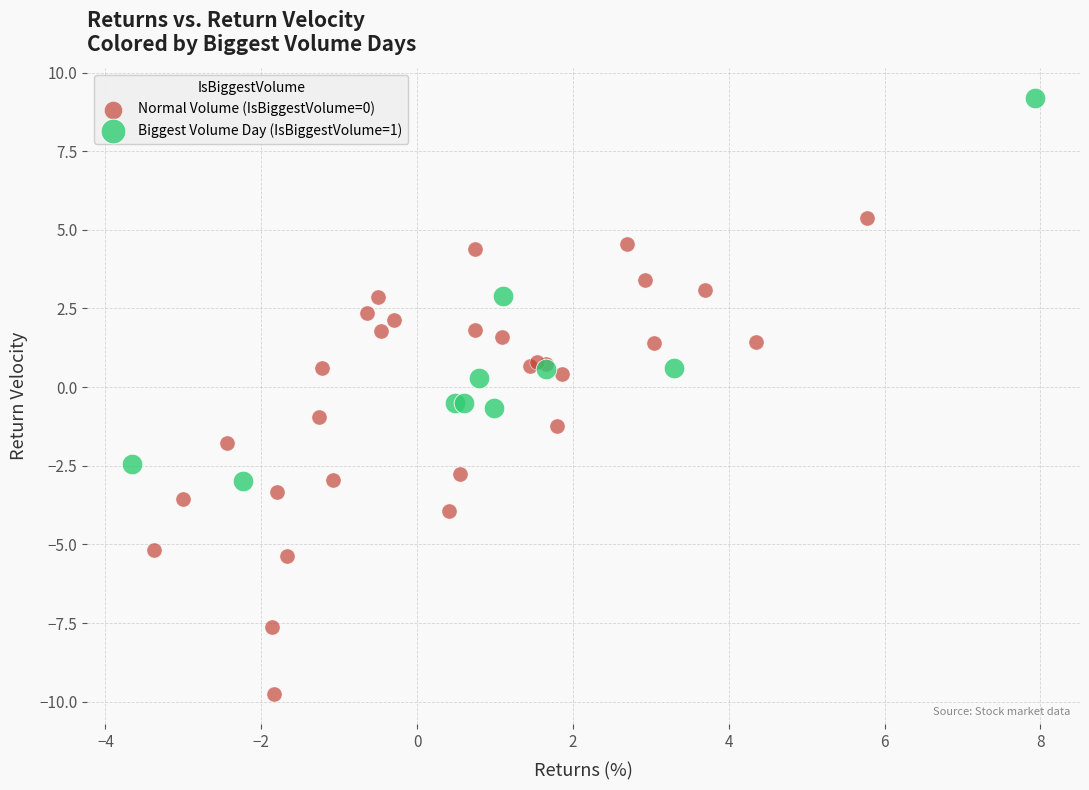

Which series reaches the minimum Y coordinate?

Normal Volume (IsBiggestVolume=0)